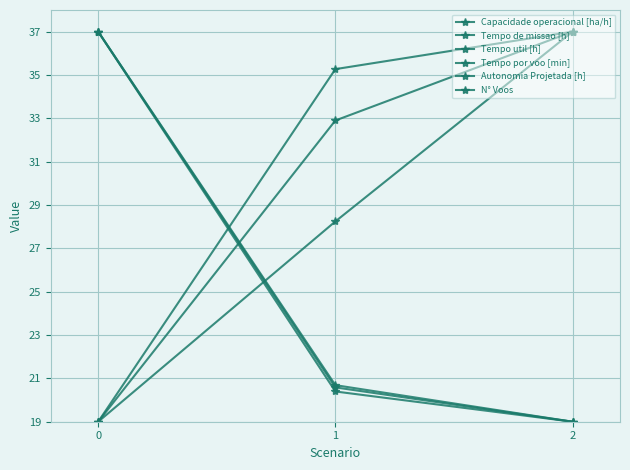

Reading left to right, list all the values displayed in this chart.

Capacidade operacional [ha/h]: 0=19.0	1=35.3	2=37.0
Tempo de missao [h]: 0=37.0	1=20.6	2=19.0
Tempo util [h]: 0=37.0	1=20.4	2=19.0
Tempo por voo [min]: 0=19.0	1=32.9	2=37.0
Autonomia Projetada [h]: 0=19.0	1=28.2	2=37.0
N° Voos: 0=37.0	1=20.7	2=19.0